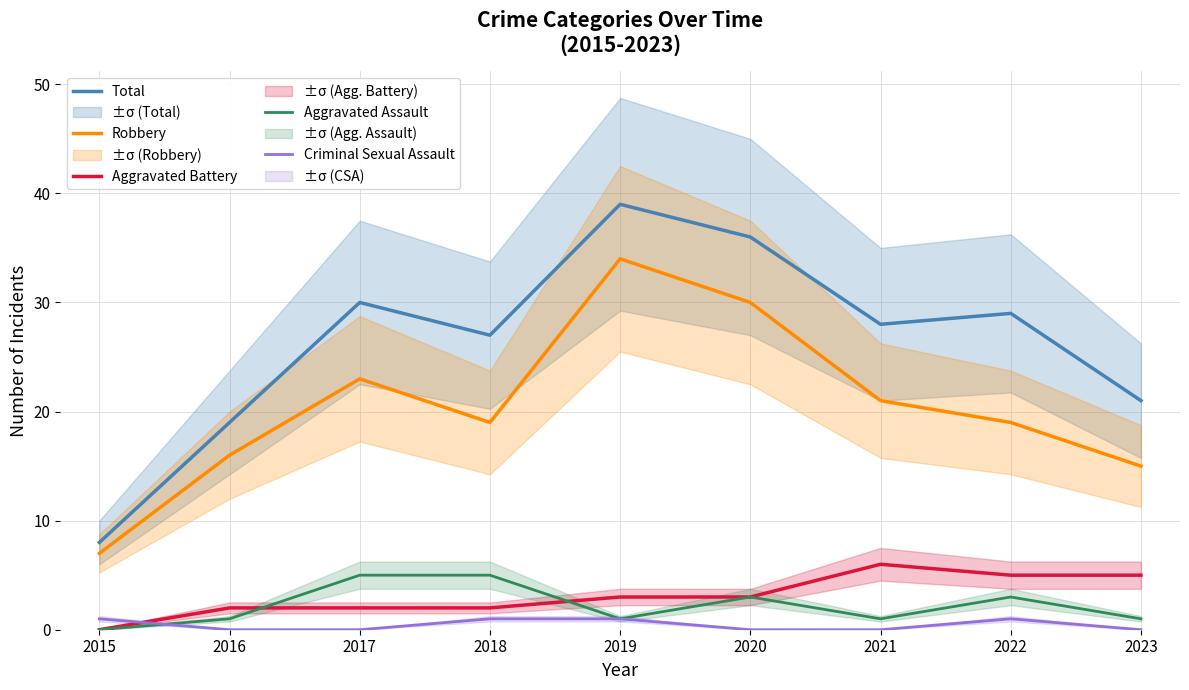

What is the approximate value of Total at 2023?

21